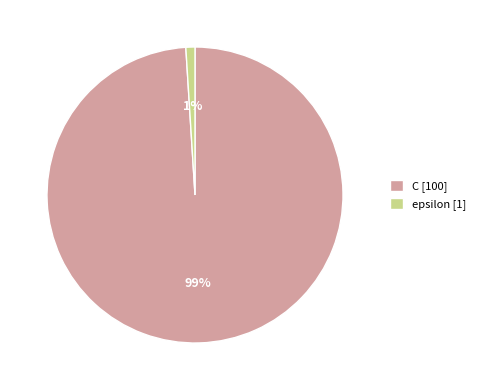

To the nearest percent, what percentage of the pie is epsilon?

1%